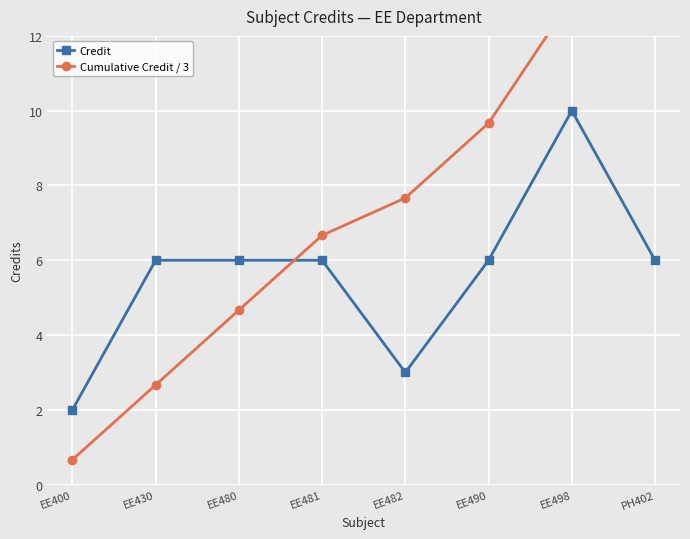

List the series in order of their peak value, highest first.

Cumulative Credit / 3, Credit